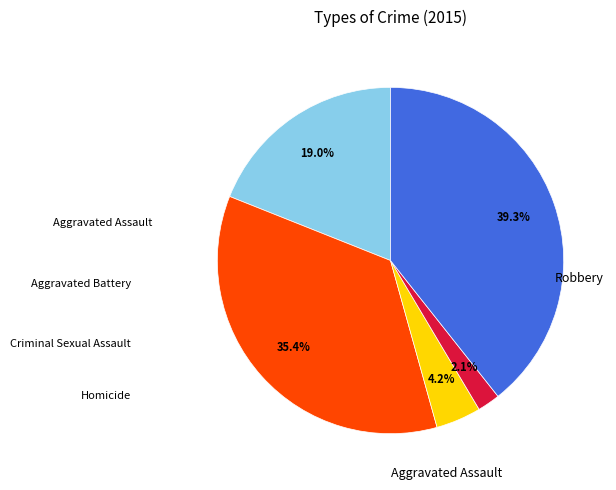

Does any single category account for the majority?

No